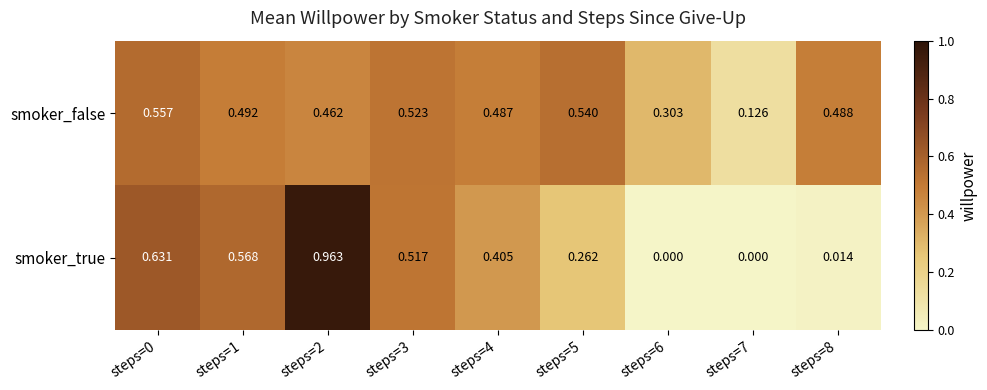

At which category is the sum across all series the highest?

steps=2